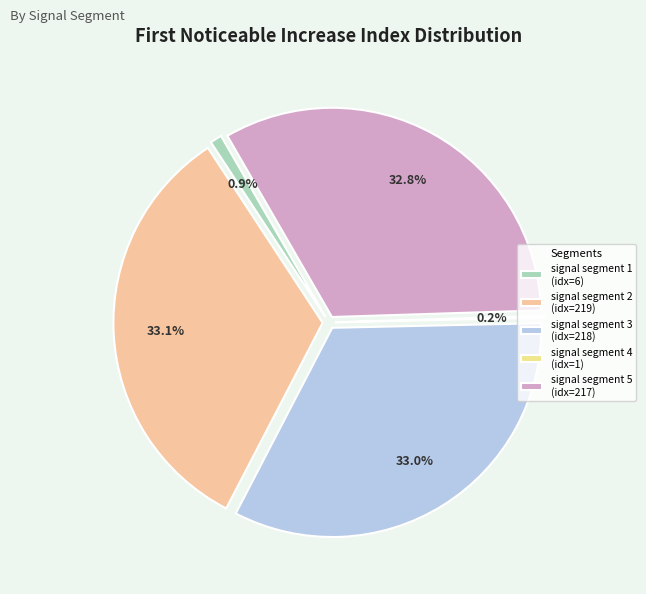

To the nearest percent, what is the difference between the largest and smallest slice percentages?

33%